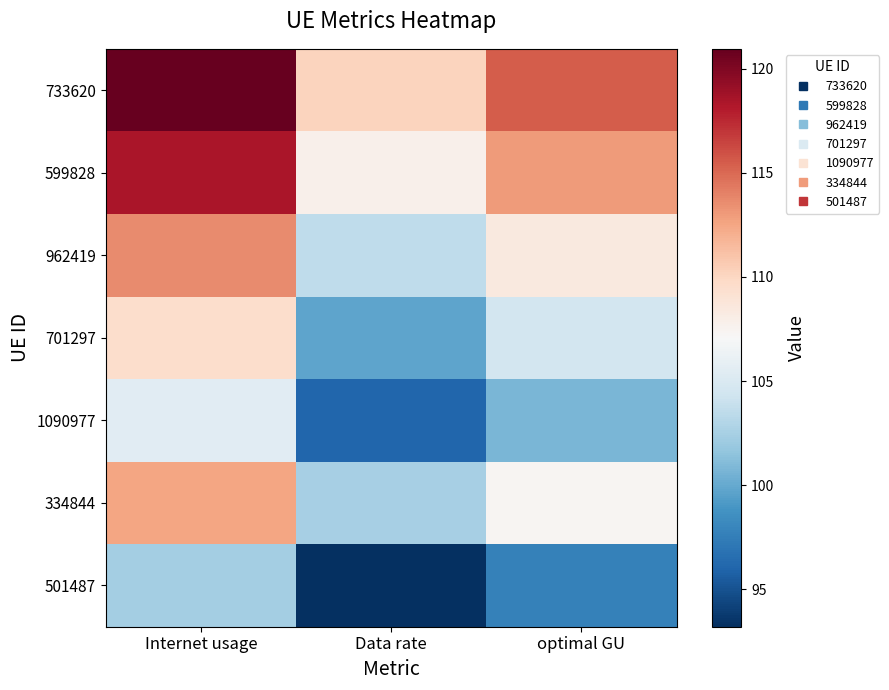

What is the greatest value displayed?

120.9